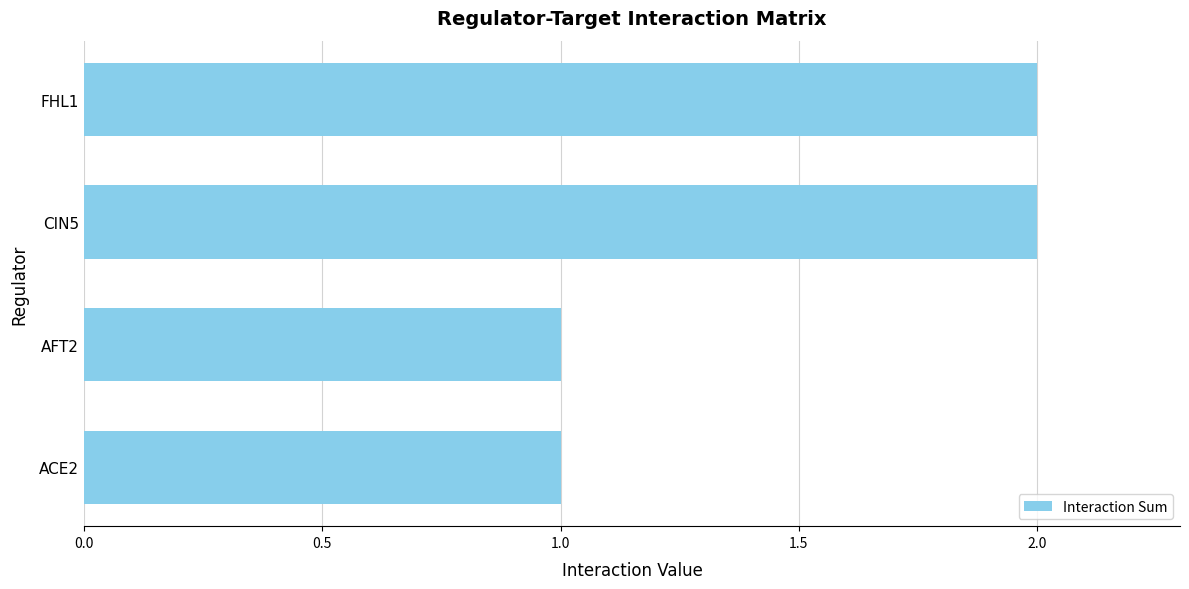

True or false: the data shows 0 at ACE2.

False